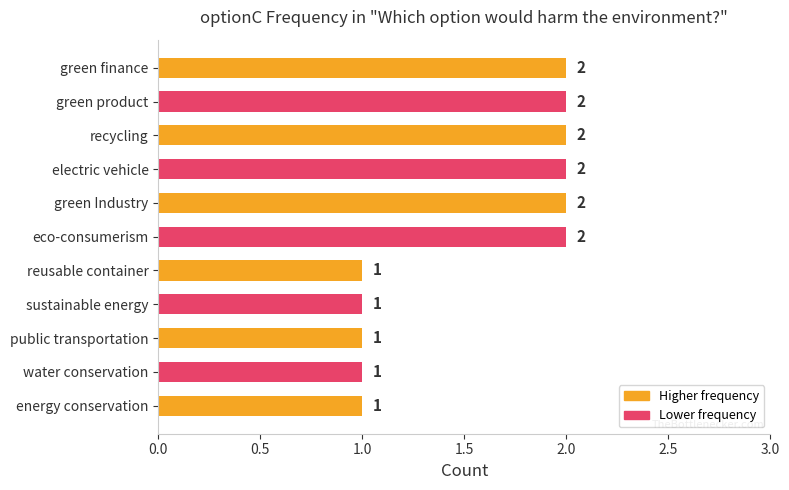

What is the greatest value displayed?

2